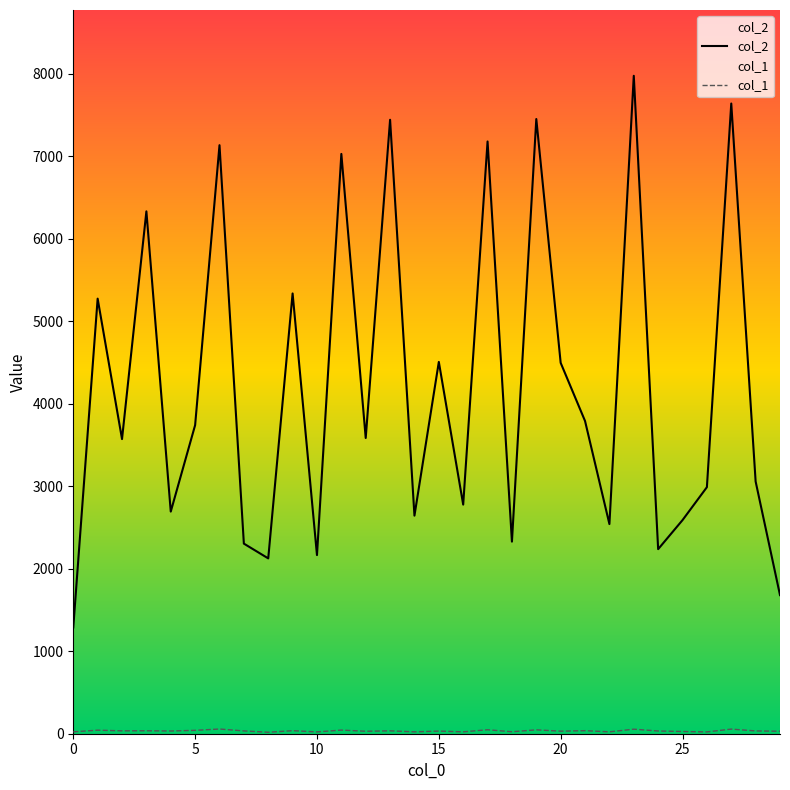

True or false: col_1 and col_2 intersect in this chart.

False